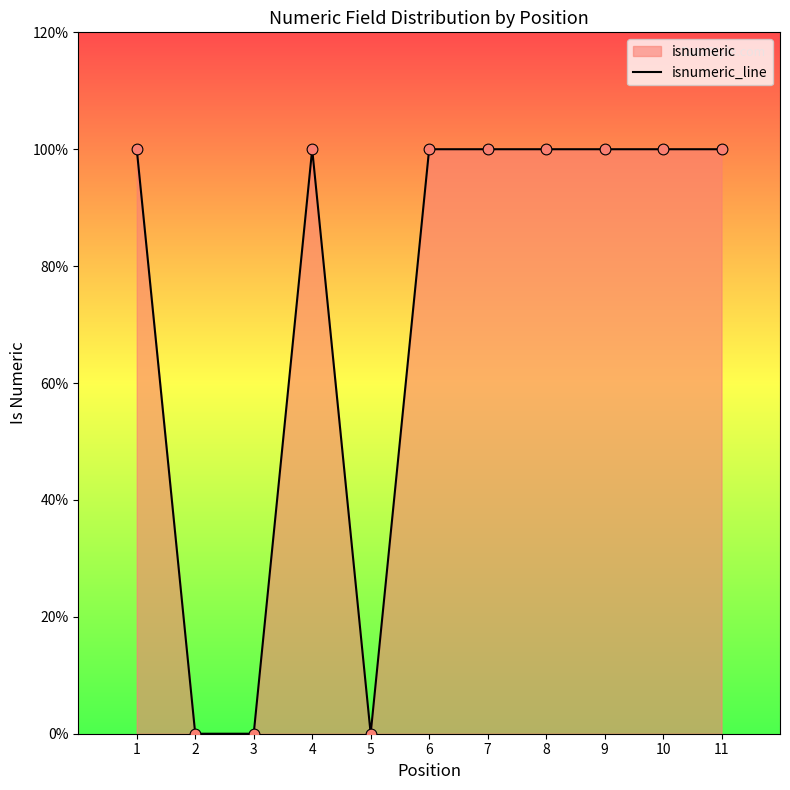

What is the ratio of the value at 1 to the value at 7?

1.0